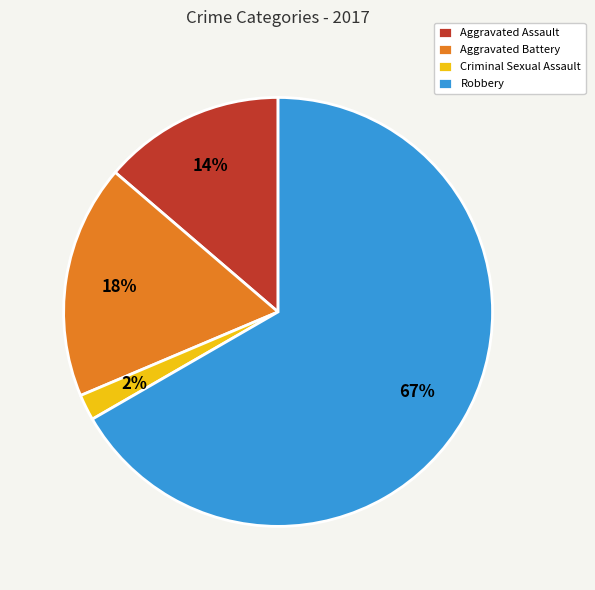

Which has a higher value, Aggravated Assault or Criminal Sexual Assault?

Aggravated Assault